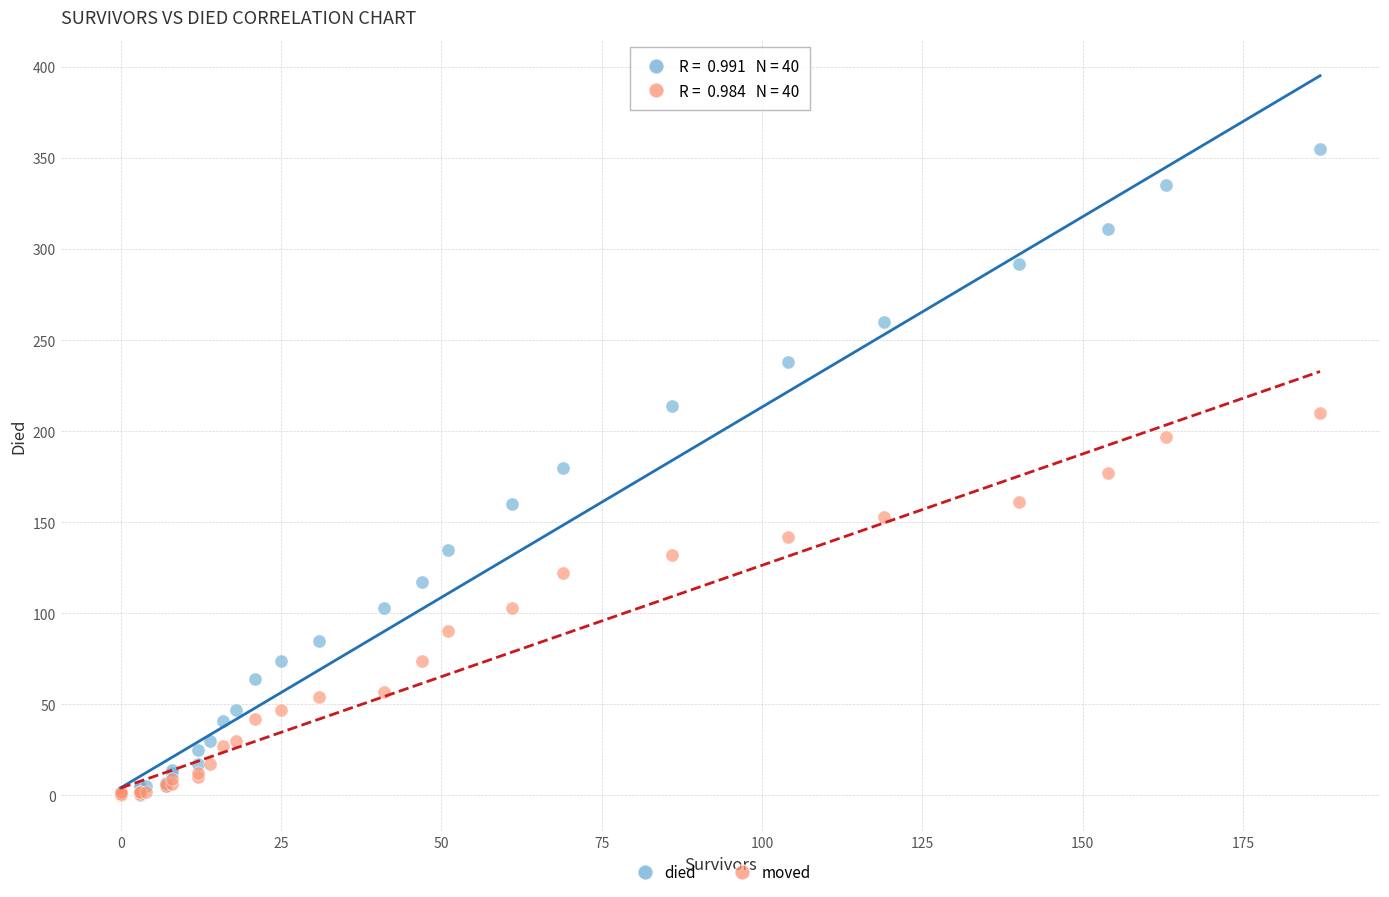

What are all the series names shown in the legend?

died, moved